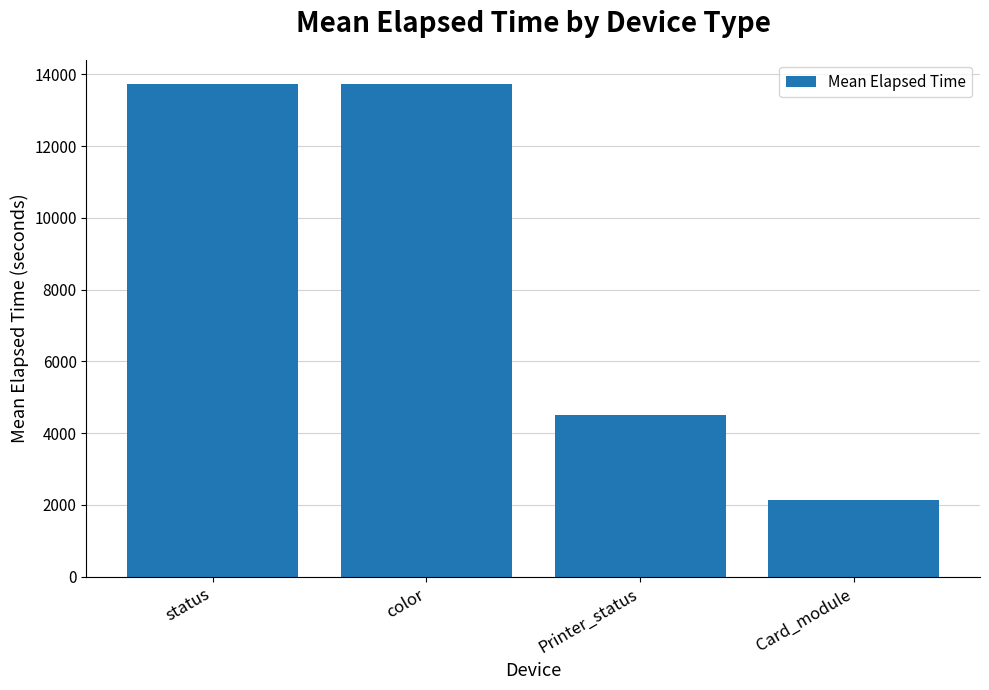

Which category has the lowest value across all series?

Card_module